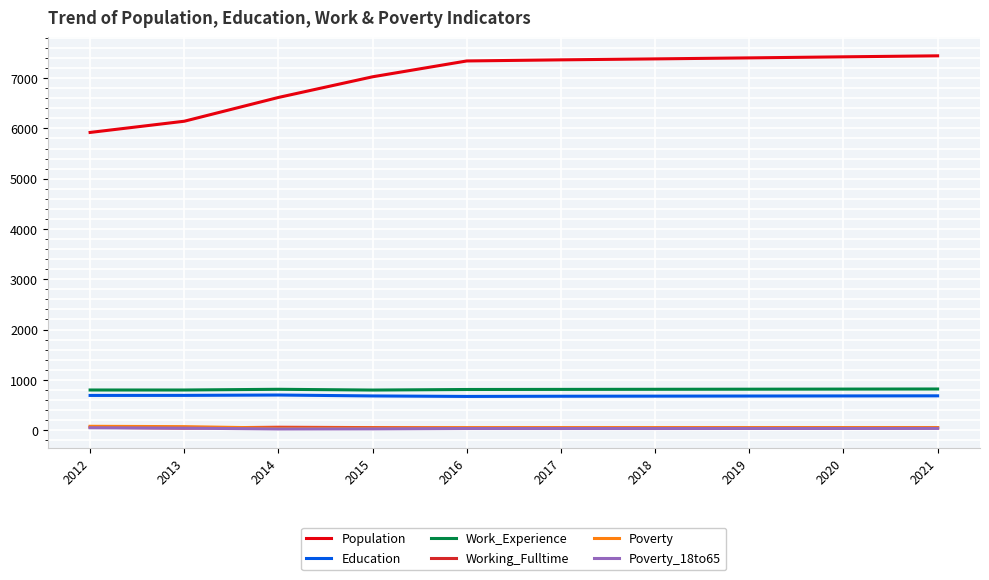

How many lines are shown in the chart?

6